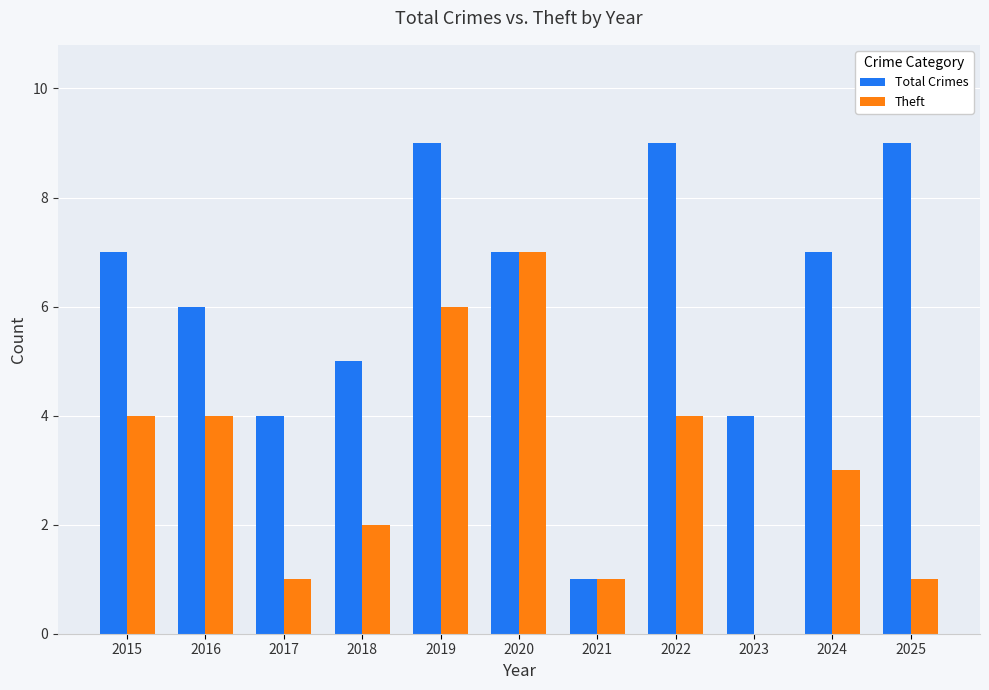

Which series has the widest spread of values?

Total Crimes